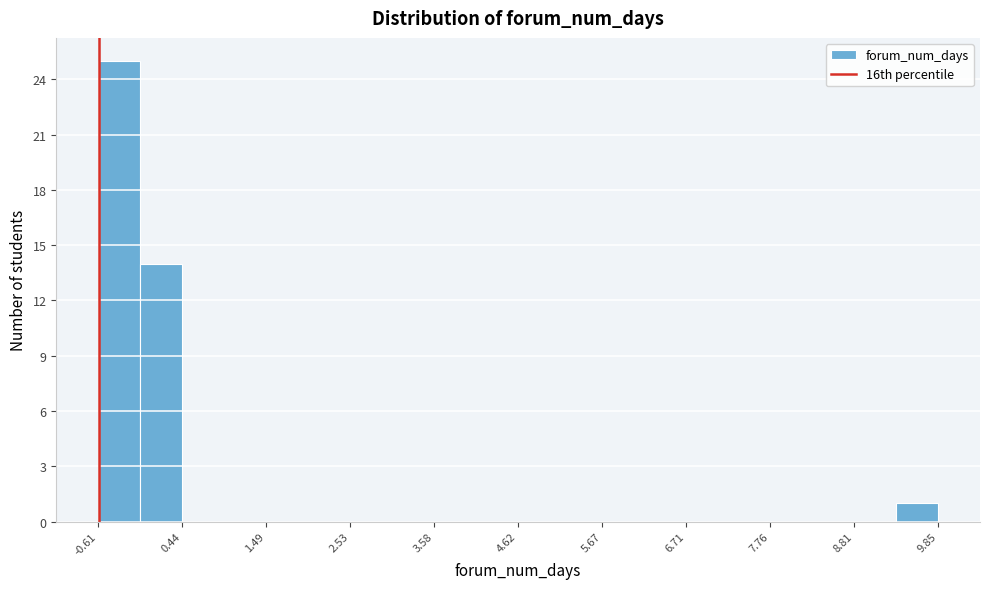

Around what value on the x-axis is the tallest bar? Give the approximate position of its centre, as read against the axis.

-0.4